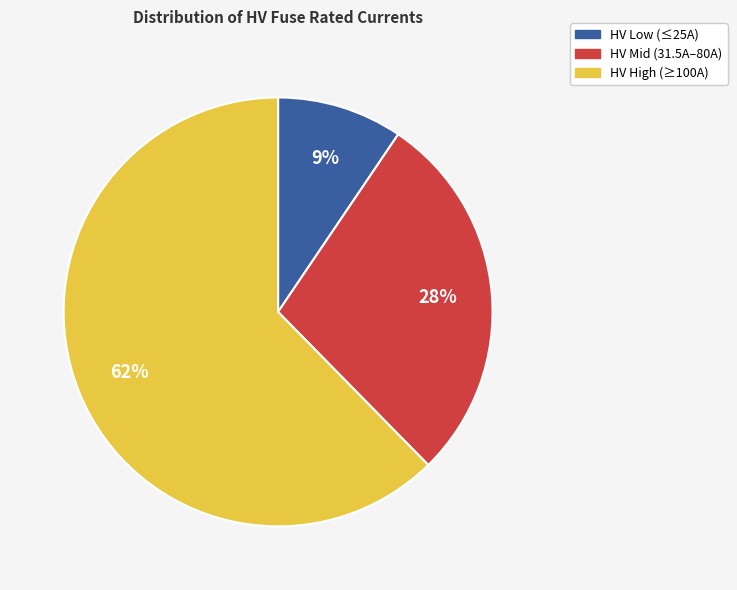

To the nearest percent, what is the average slice percentage?

33%